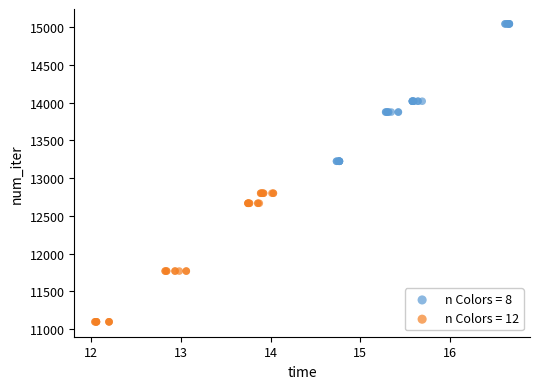

Which series reaches the maximum Y coordinate?

n Colors = 8